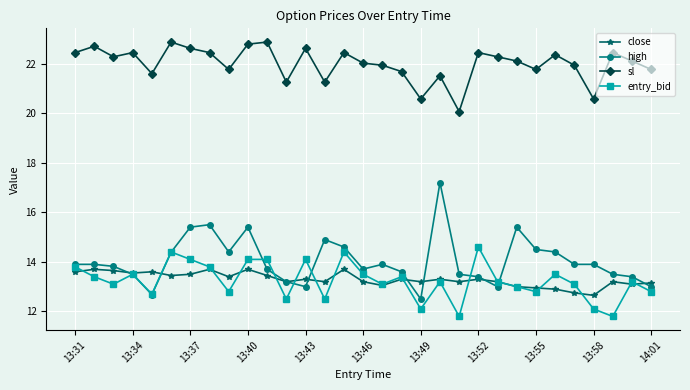

What is the minimum value shown in the chart?

11.8